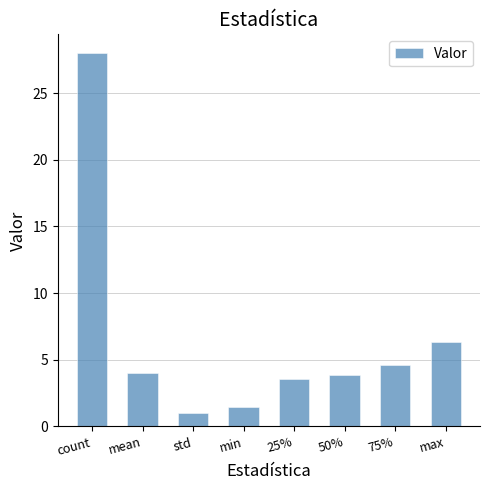

Where is the data nearest to the value 14?

max